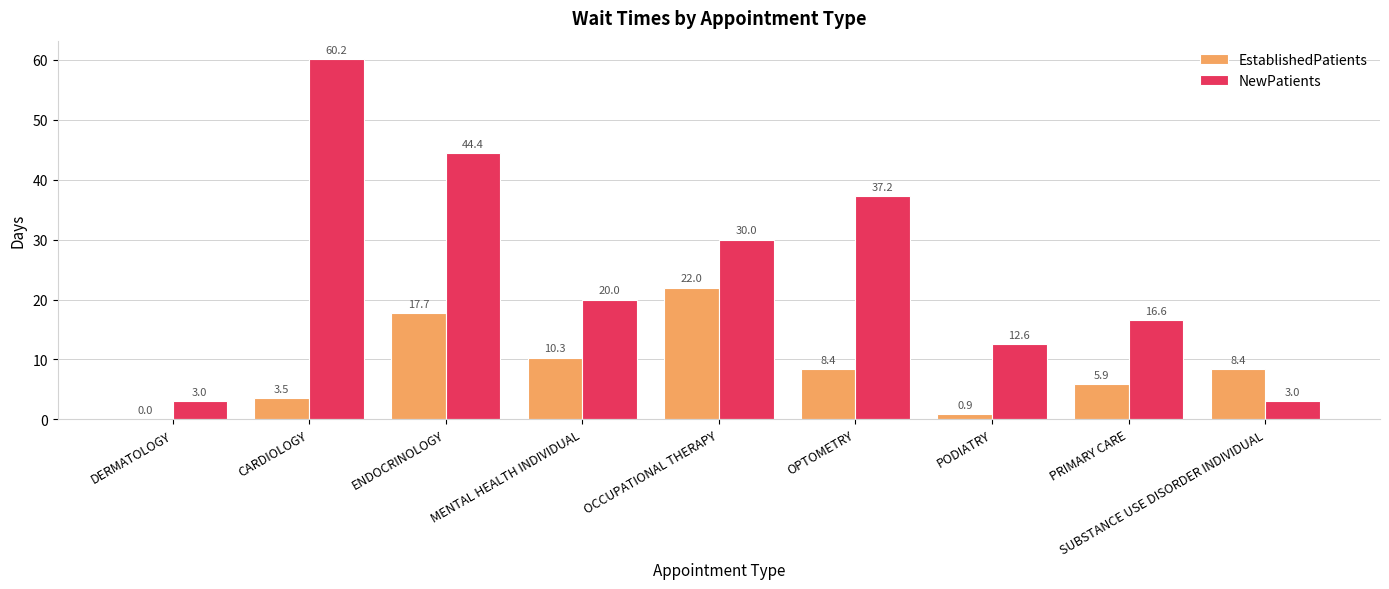

What is the maximum value shown in the chart?

60.2